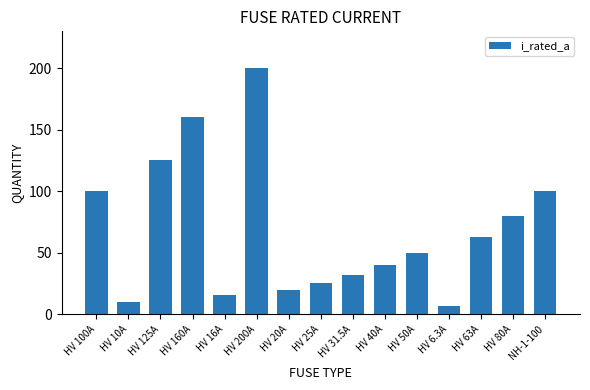

Reading left to right, extract all data points from this chart.

100.0	10.0	125.0	160.0	16.0	200.0	20.0	25.0	31.5	40.0	50.0	6.3	63.0	80.0	100.0